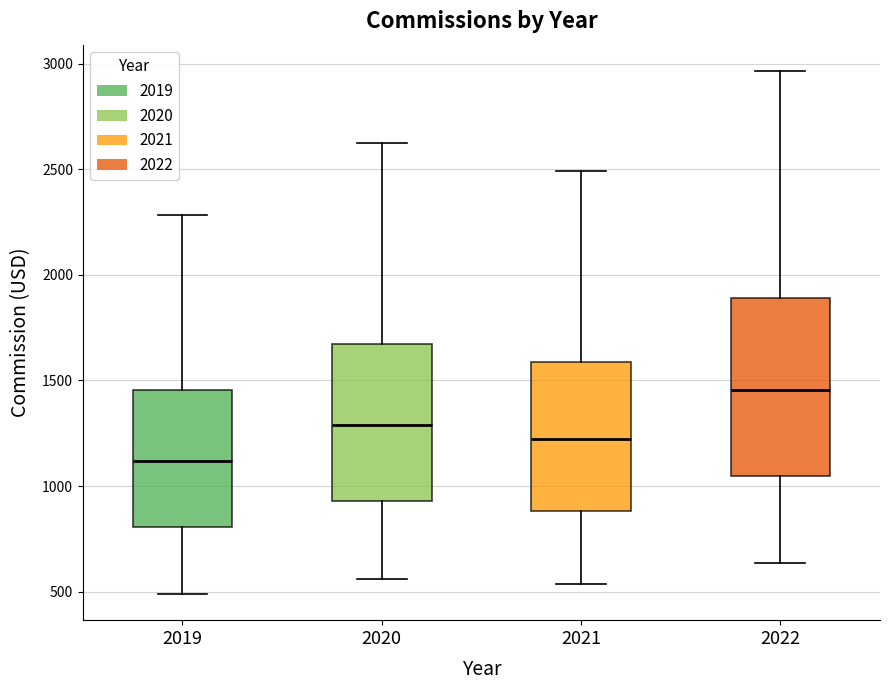

Which box is the tallest, from its lower edge to its upper edge?

2022